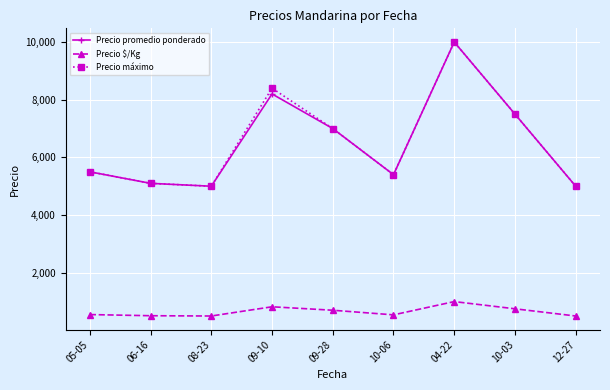

How many distinct data groups are displayed?

3